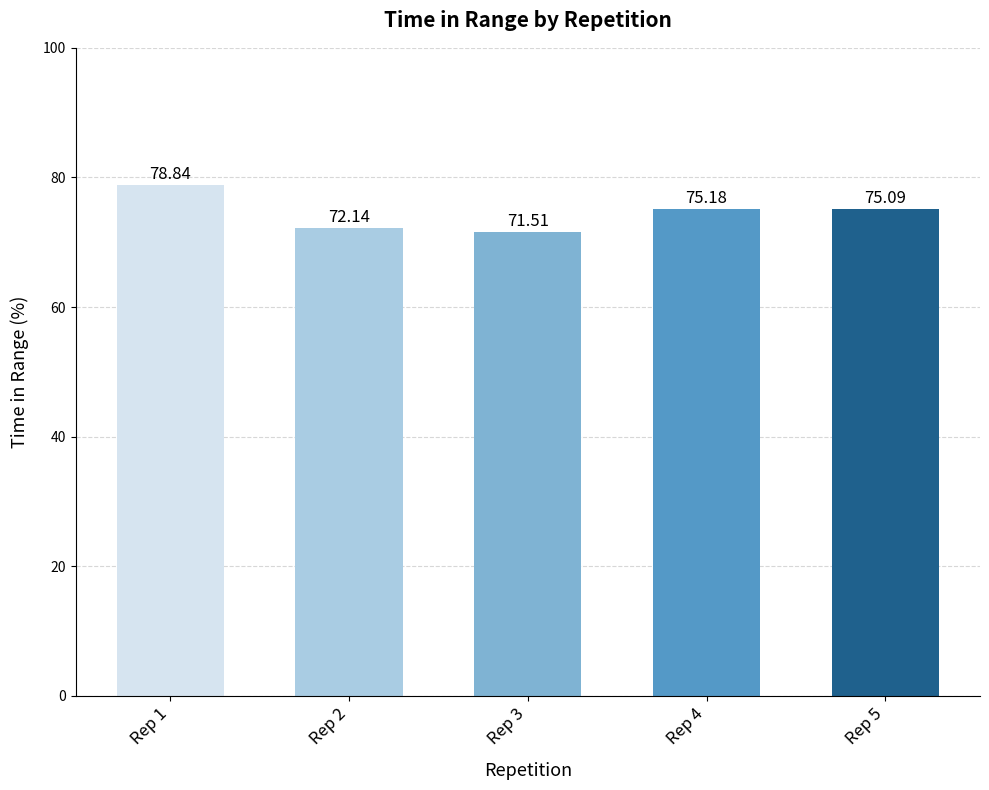

Rank the categories by value from highest to lowest.

Rep 1, Rep 4, Rep 5, Rep 2, Rep 3